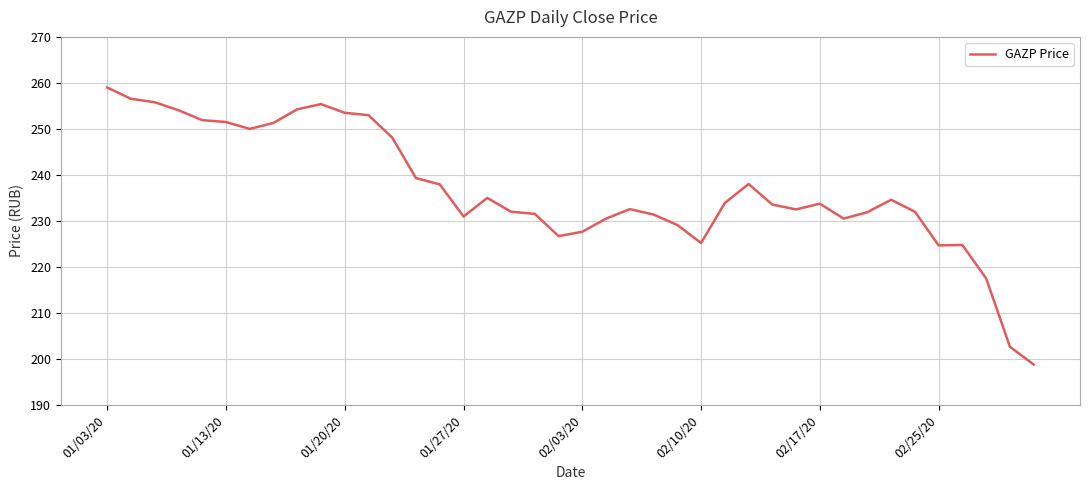

What is the difference between the maximum and minimum values?

60.2